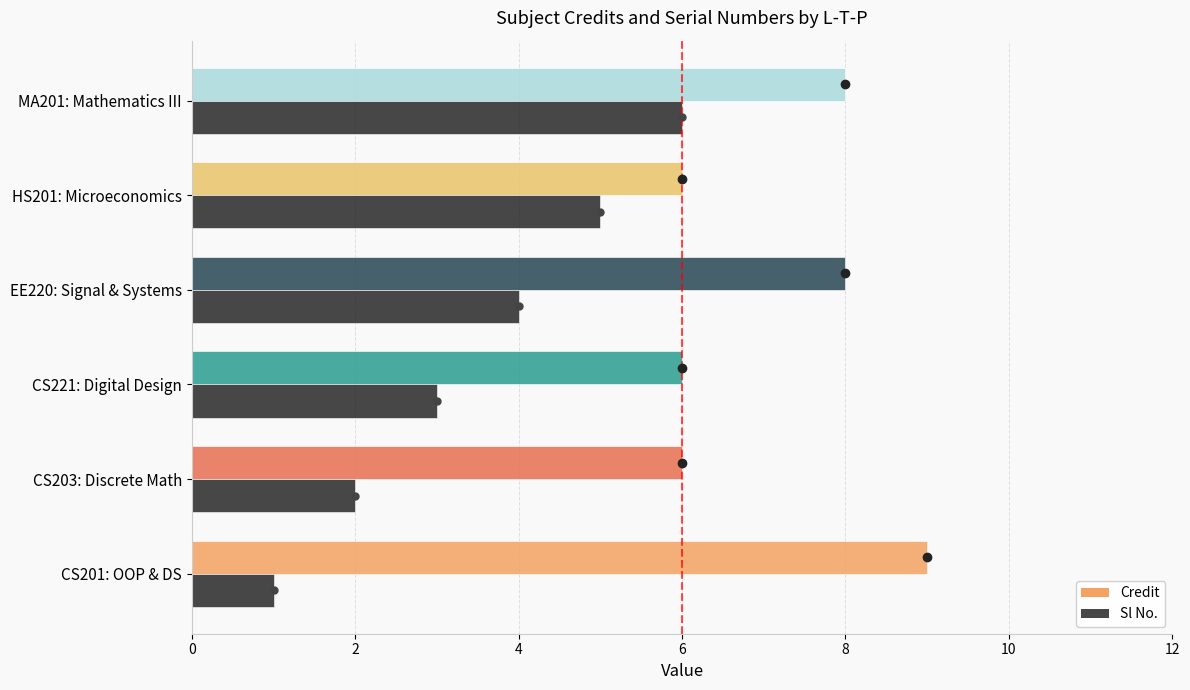

Reading left to right, what are all the values shown in this chart?

Credit: 9	6	6	8	6	8
Sl No.: 1	2	3	4	5	6